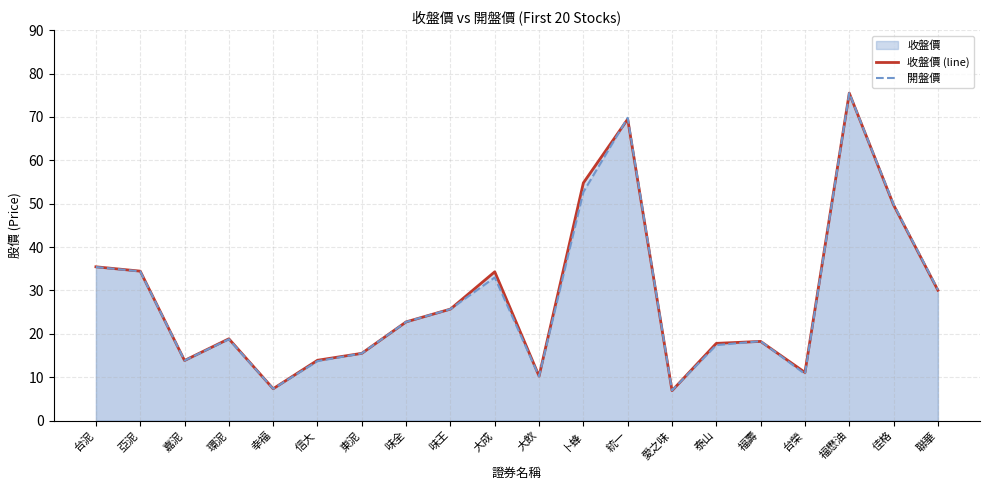

Rank the series at 佳格 from highest to lowest value.

開盤價, 收盤價 (line)